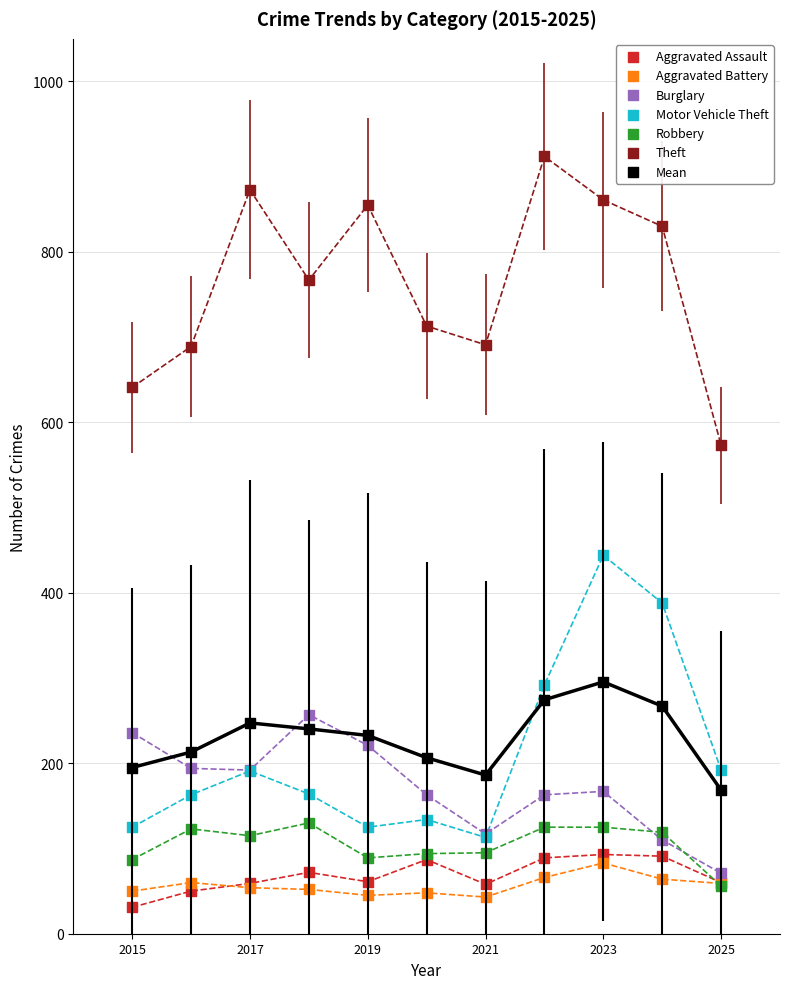

Which series contains the lowest Y value?

Aggravated Assault